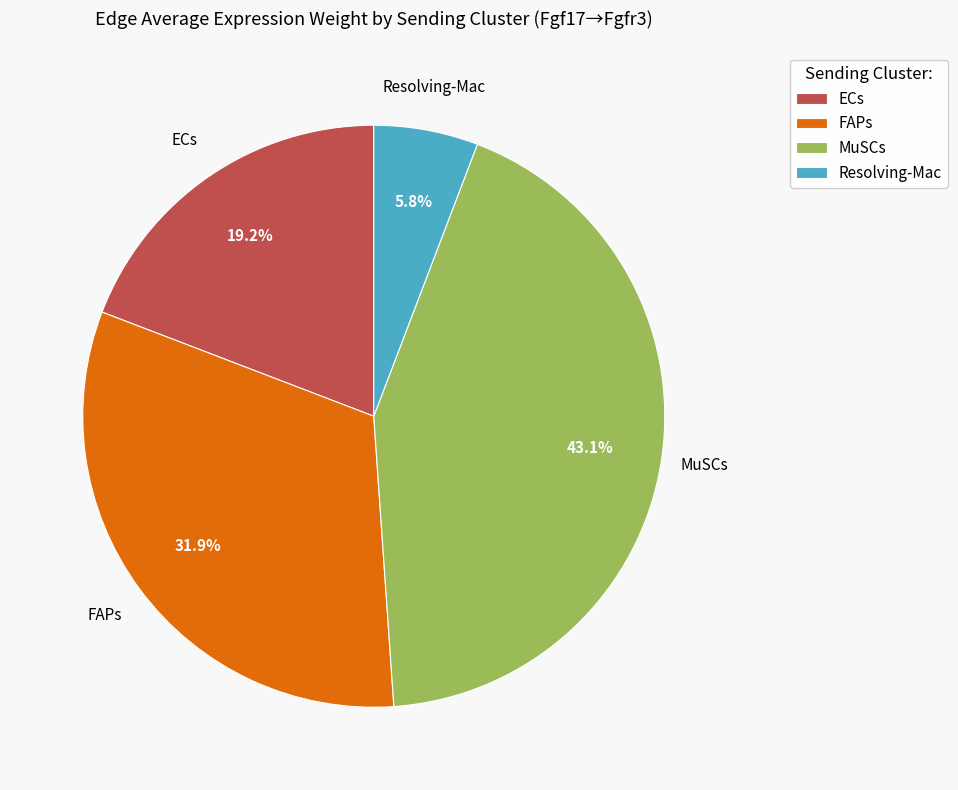

Count the number of slices in the pie.

4